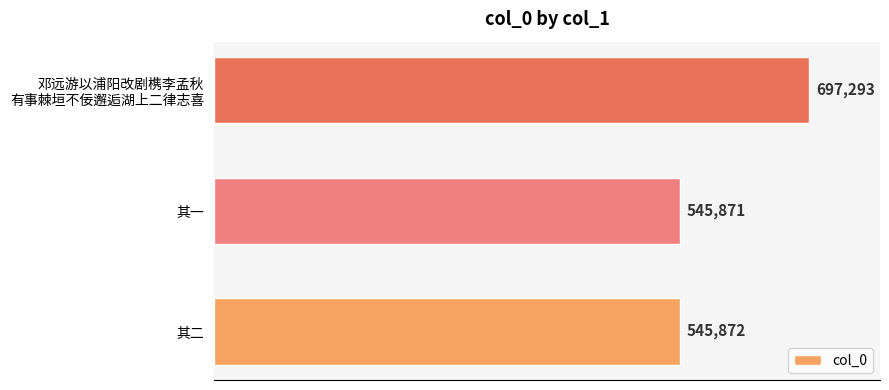

Are the bars horizontal?

Yes